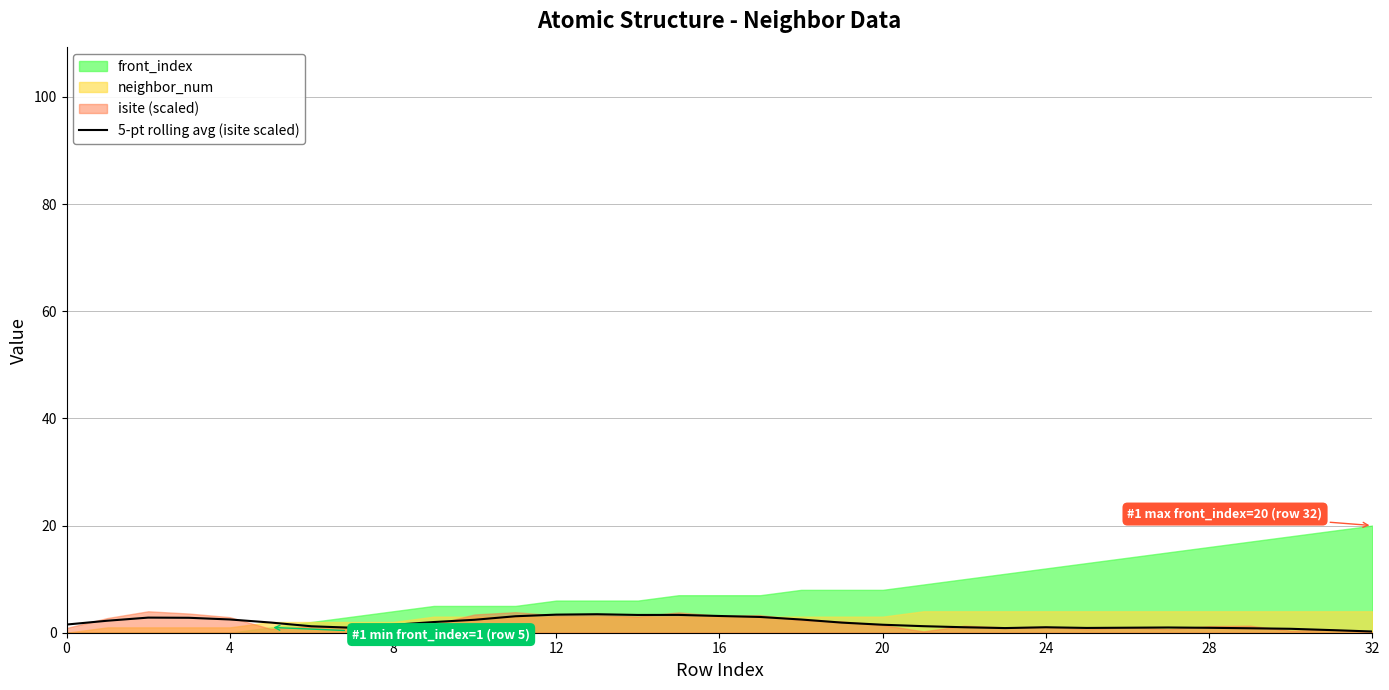

What is the highest value of the 5-pt rolling avg (isite scaled) series?

3.5